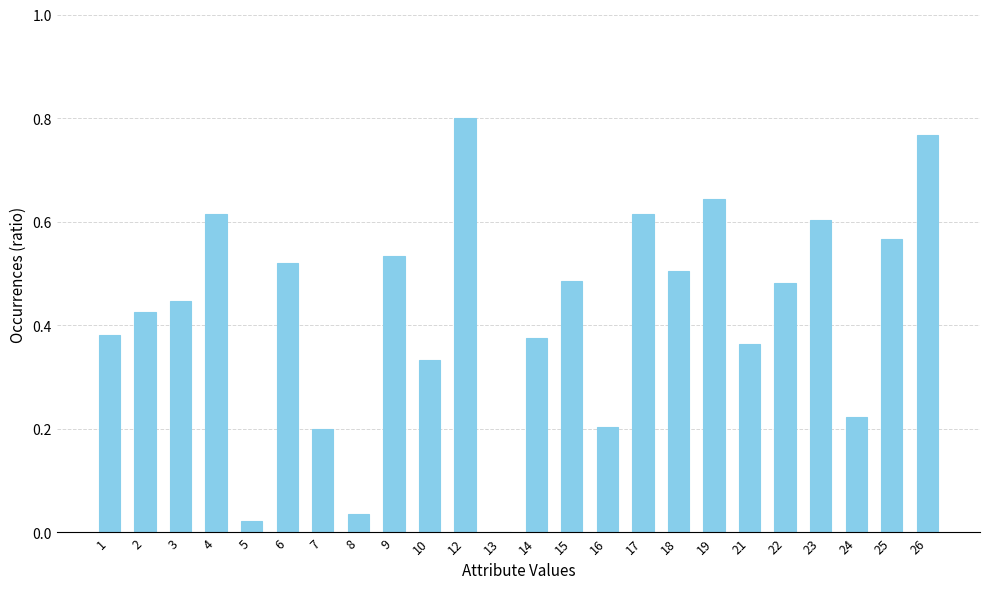

What is the change in value from 12 to 21?

-0.4